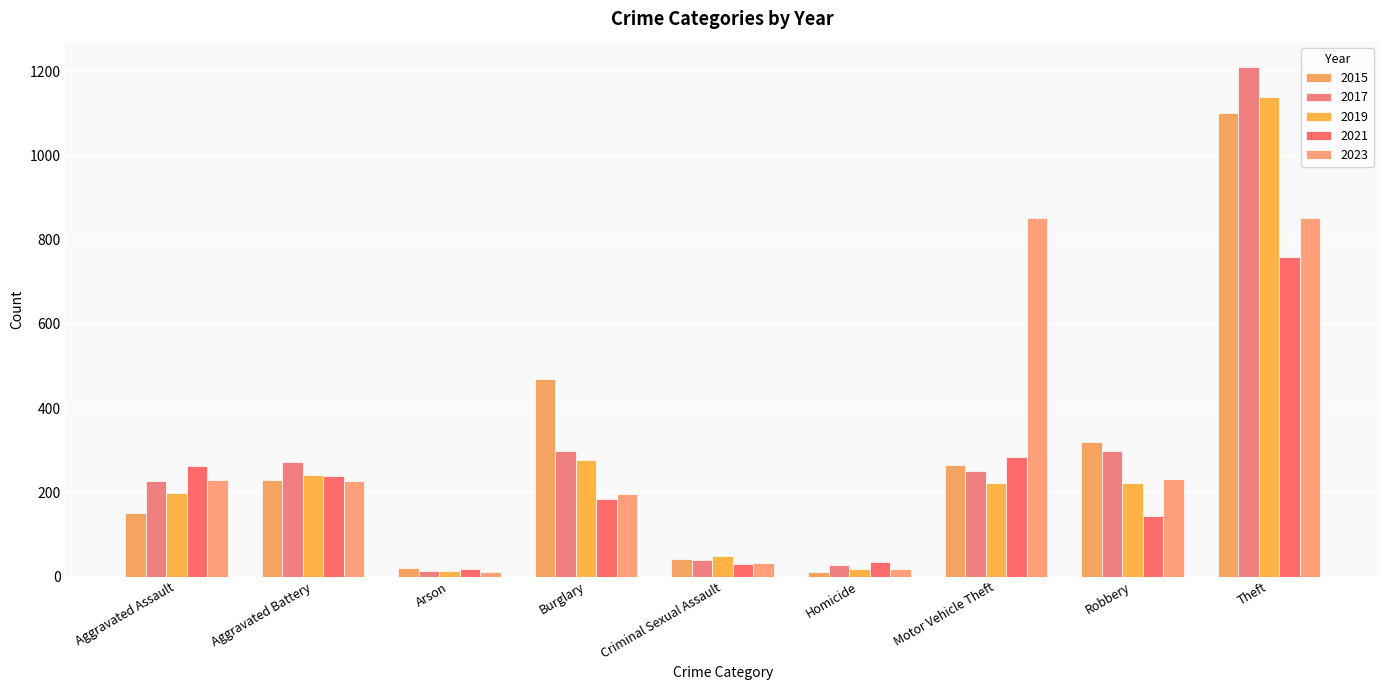

What is the total value across all series at Burglary?

1423